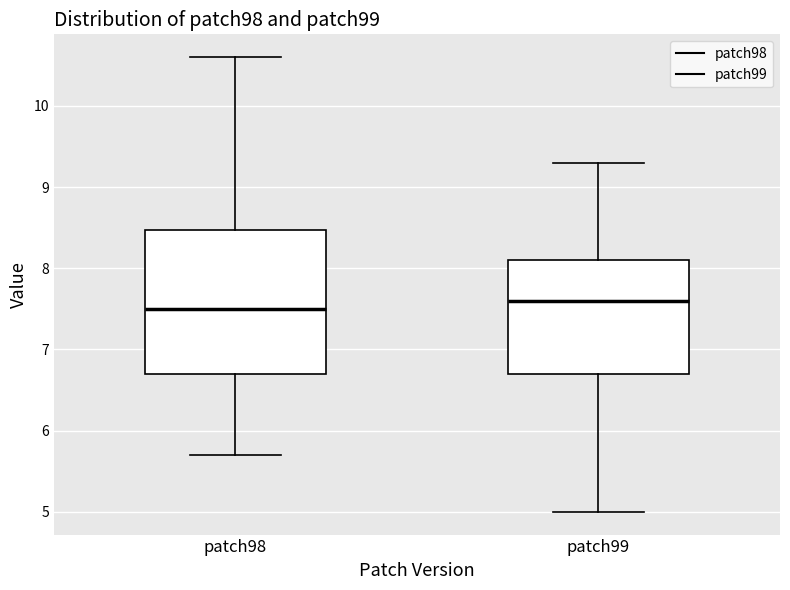

Where is the upper edge of the box for patch98 on the y-axis? The values are not printed on the chart, so give them approximately, as read against the axis.

8.5